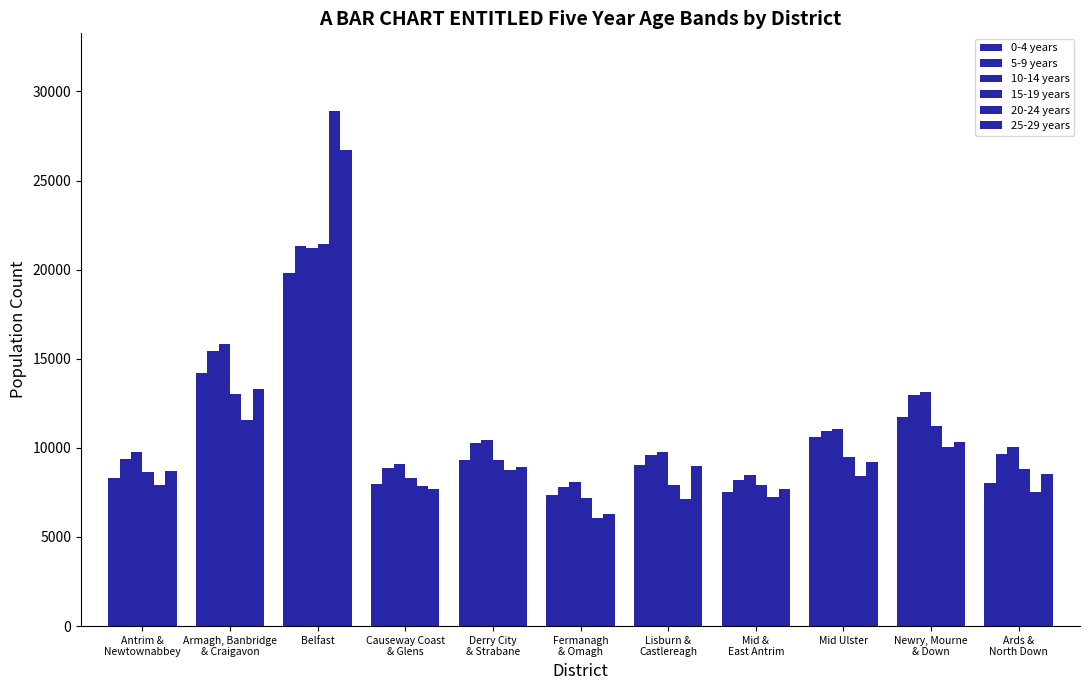

How many data points in 15-19 years are less than 8798?

5